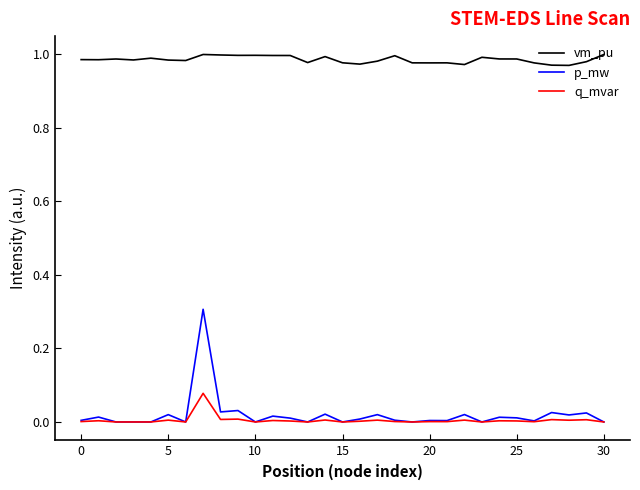

Count the number of categories in the chart.

31